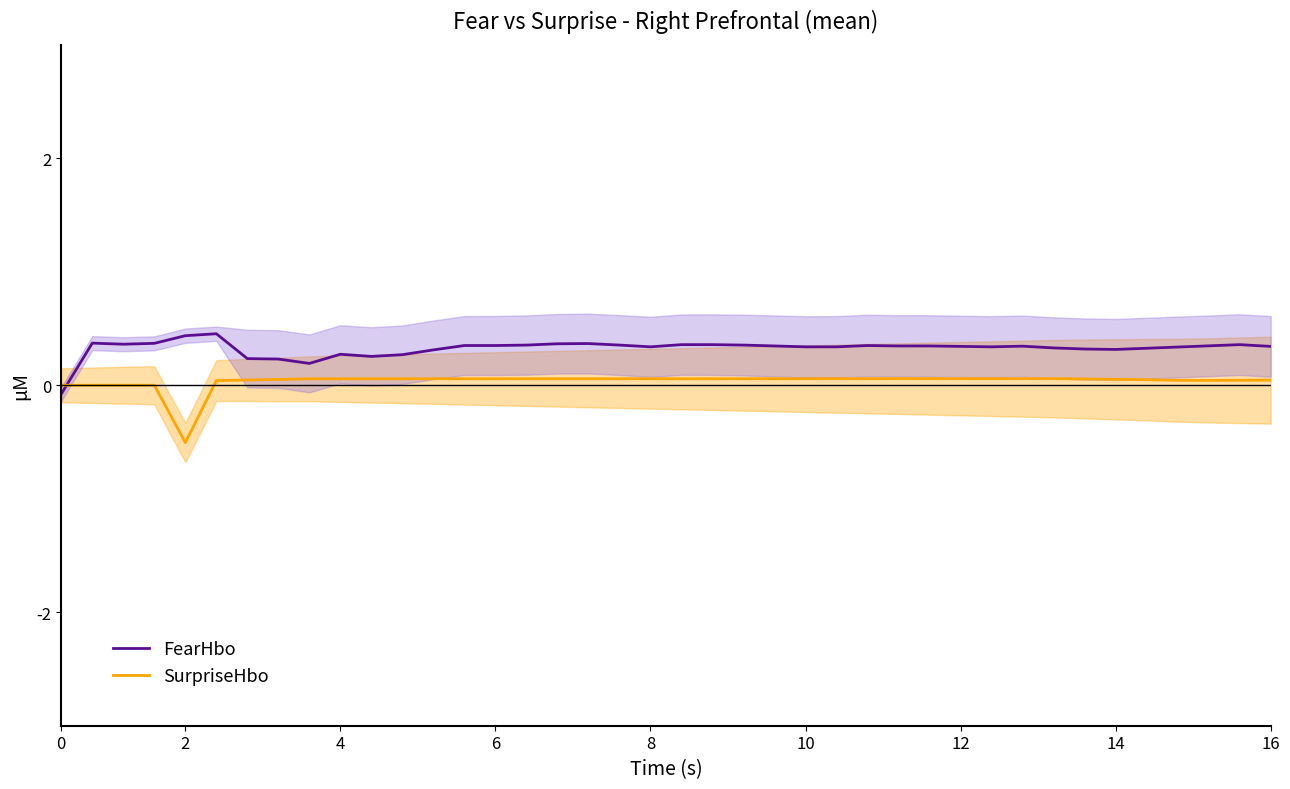

True or false: SurpriseHbo and FearHbo intersect in this chart.

True